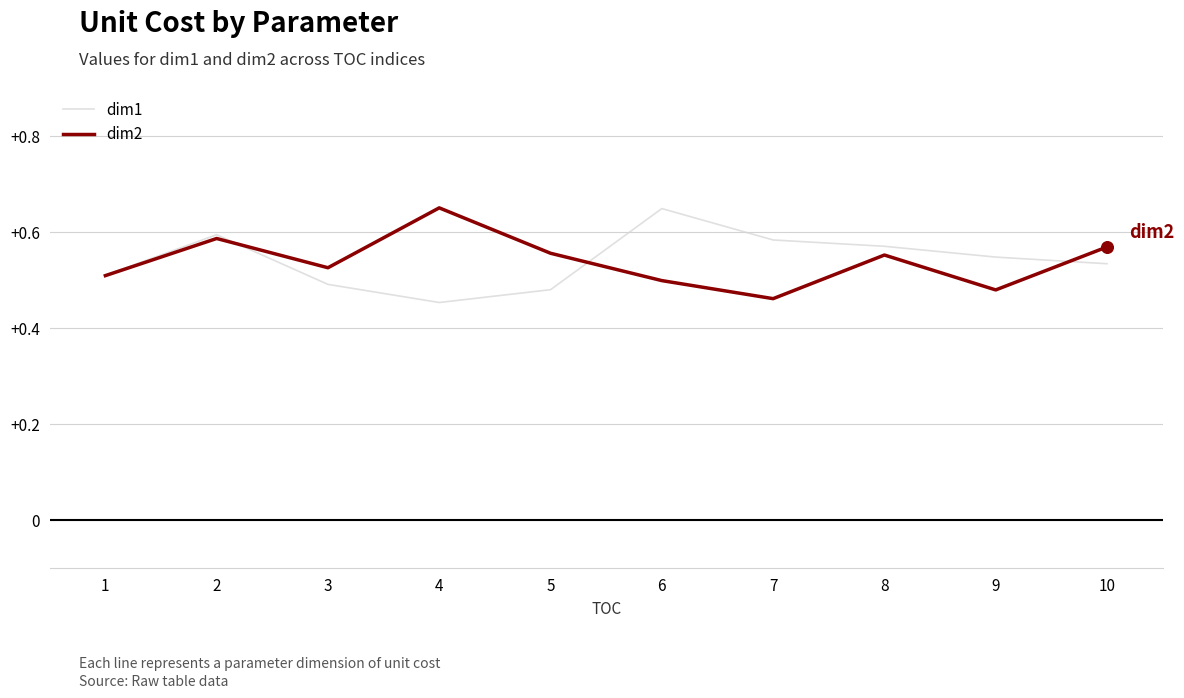

What is the total value across all series at 9?

1.0